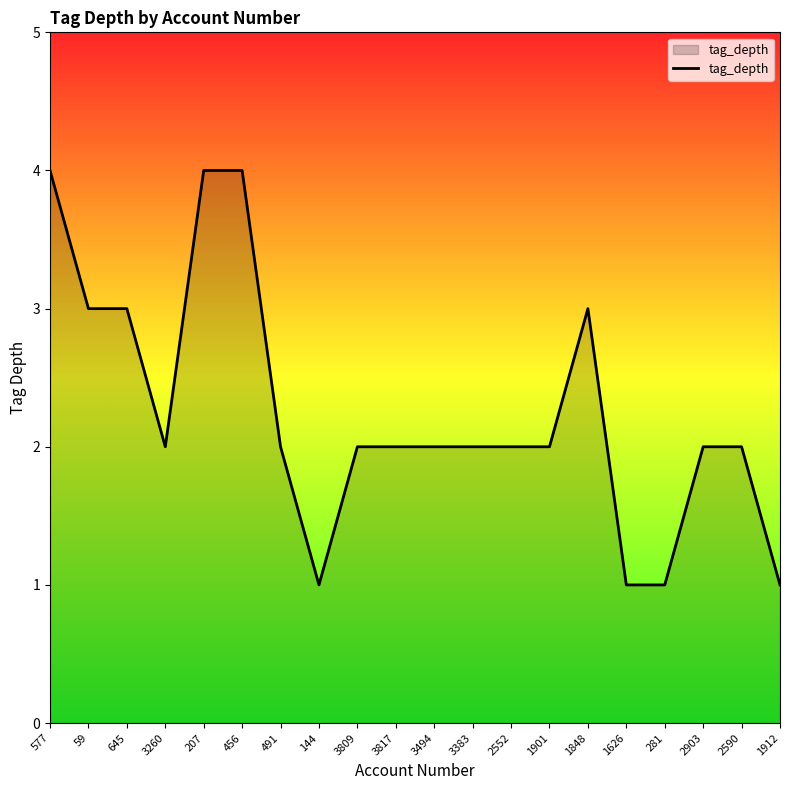

Between 207 and 3494, which is larger?

207